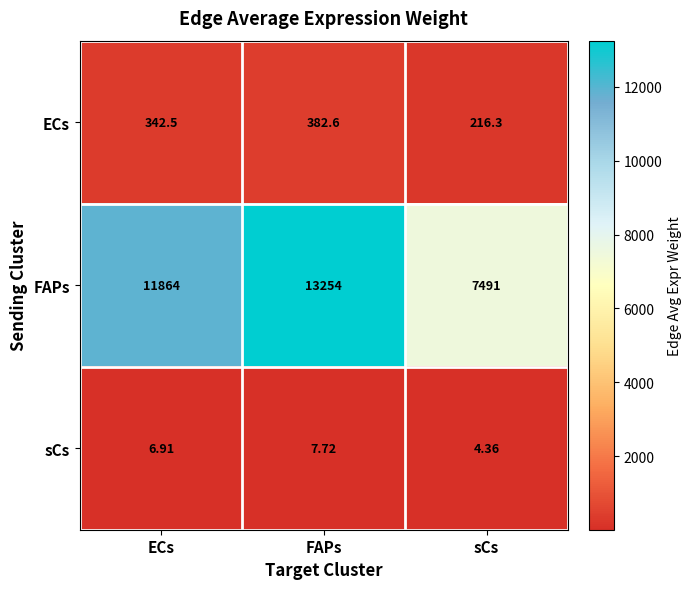

How many categories are shown in the chart?

3